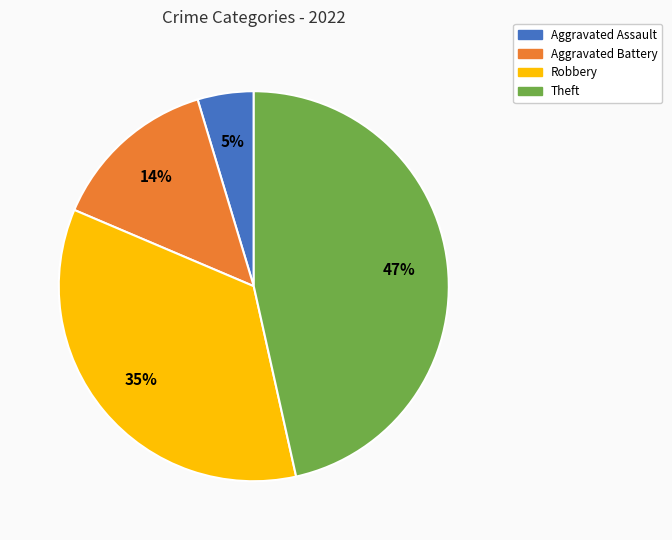

Is there a majority slice in this chart?

No